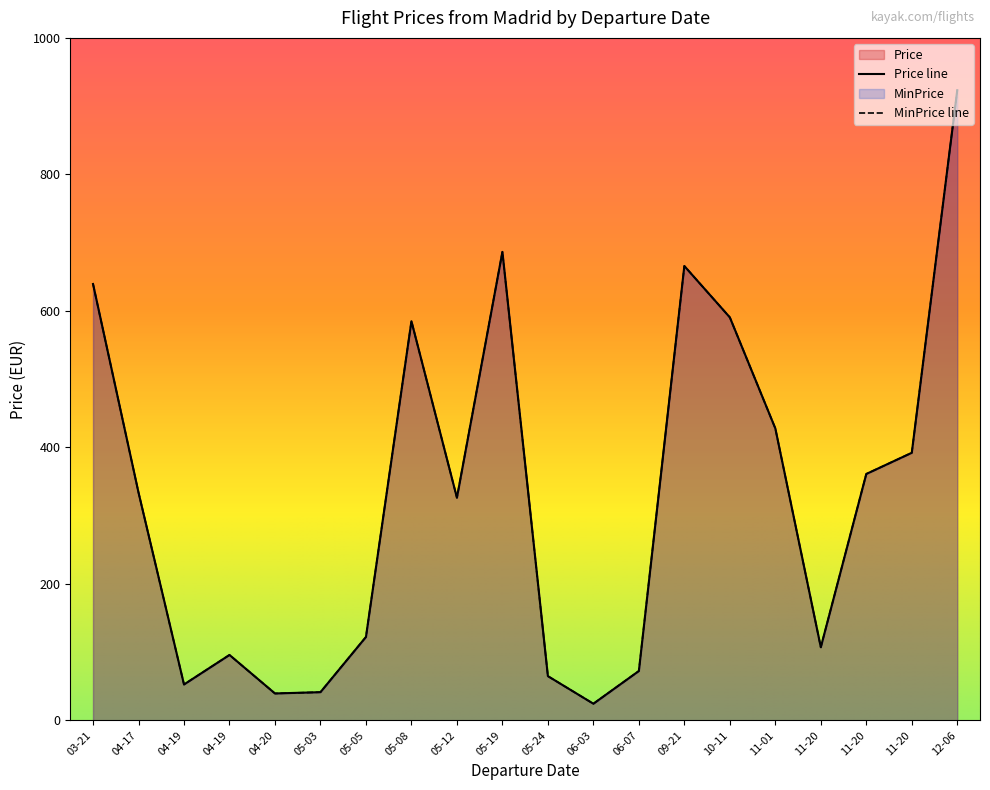

What is the approximate value of Price at 2023-05-05?

122.2